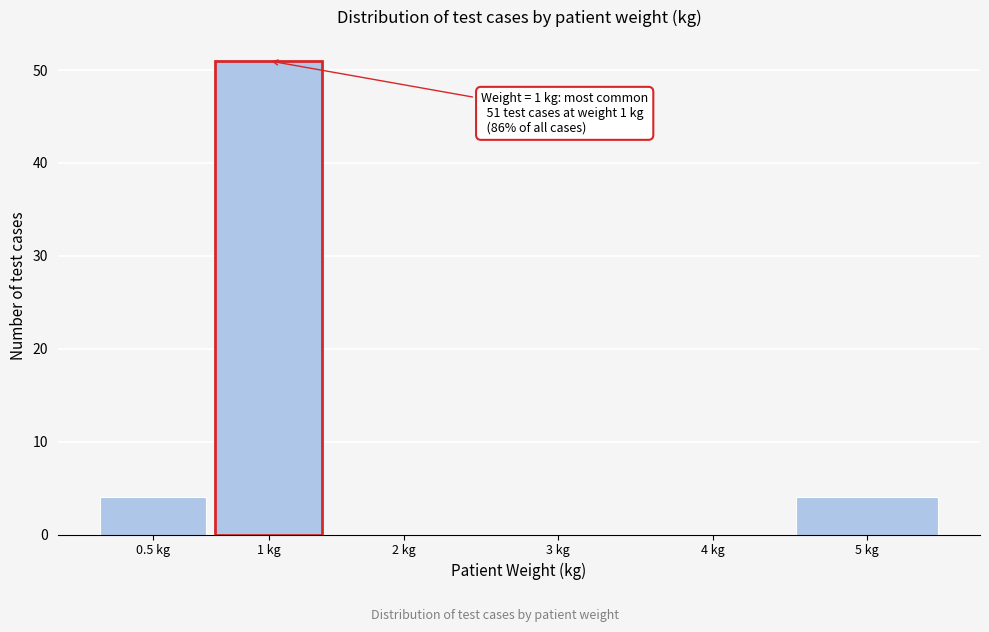

Reading right to left, list all the values displayed in this chart.

5 kg=4	4 kg=0	3 kg=0	2 kg=0	1 kg=51	0.5 kg=4